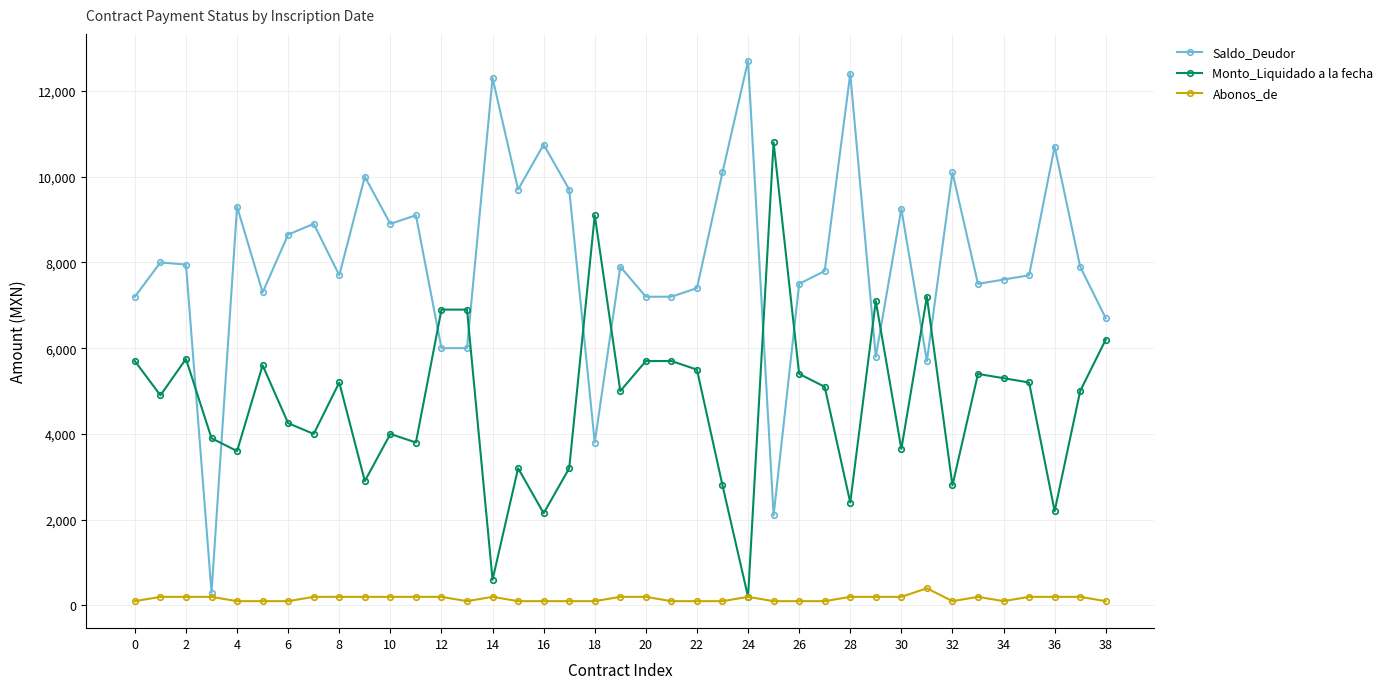

Which series has the largest total across all categories?

Saldo_Deudor